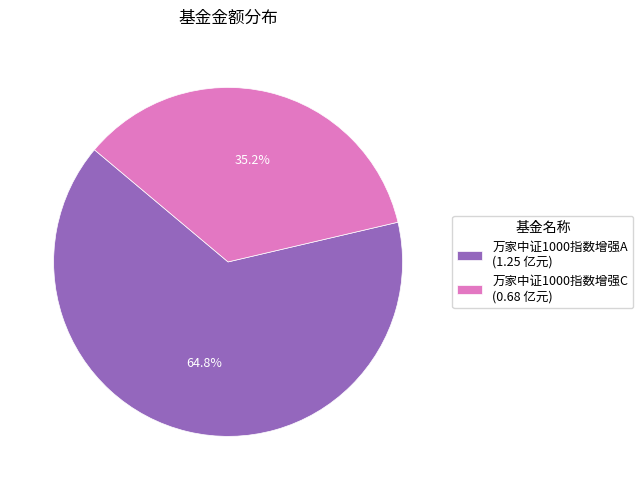

To the nearest percent, what is the difference between the 万家中证1000指数增强A and 万家中证1000指数增强C slice percentages?

30%